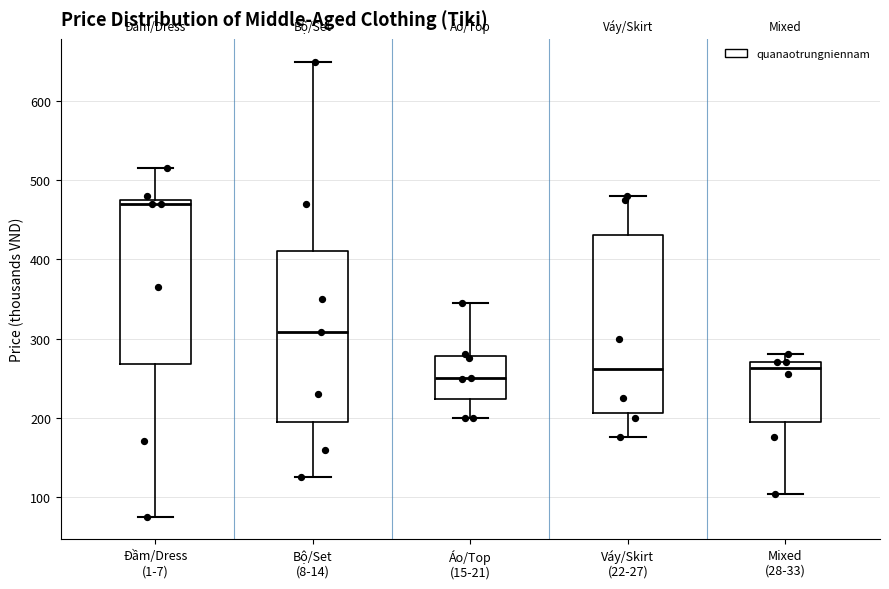

Where is the upper edge of the box for Áo/Top (15-21) on the y-axis? The values are not printed on the chart, so give them approximately, as read against the axis.

280